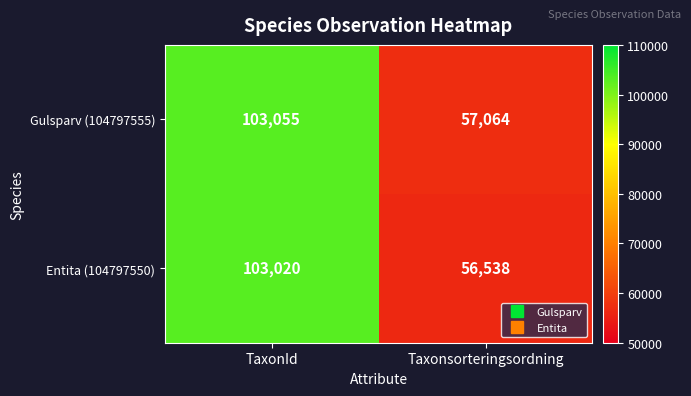

What is the greatest value displayed?

103055